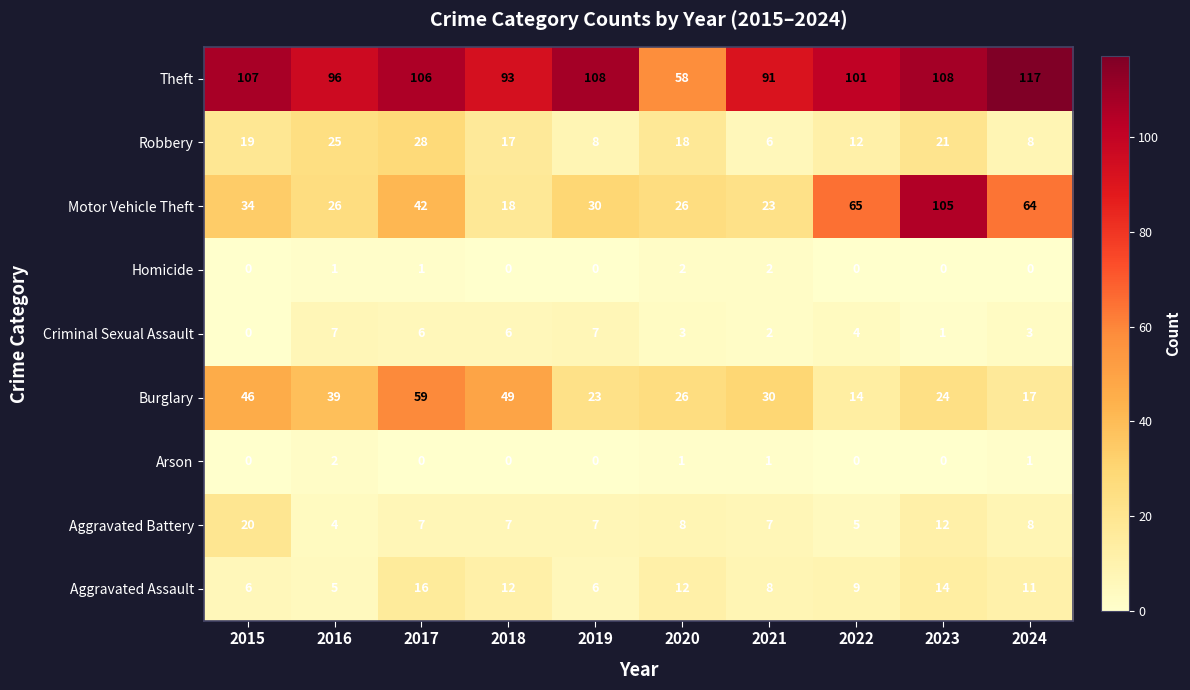

At which category is the sum across all series the highest?

2023